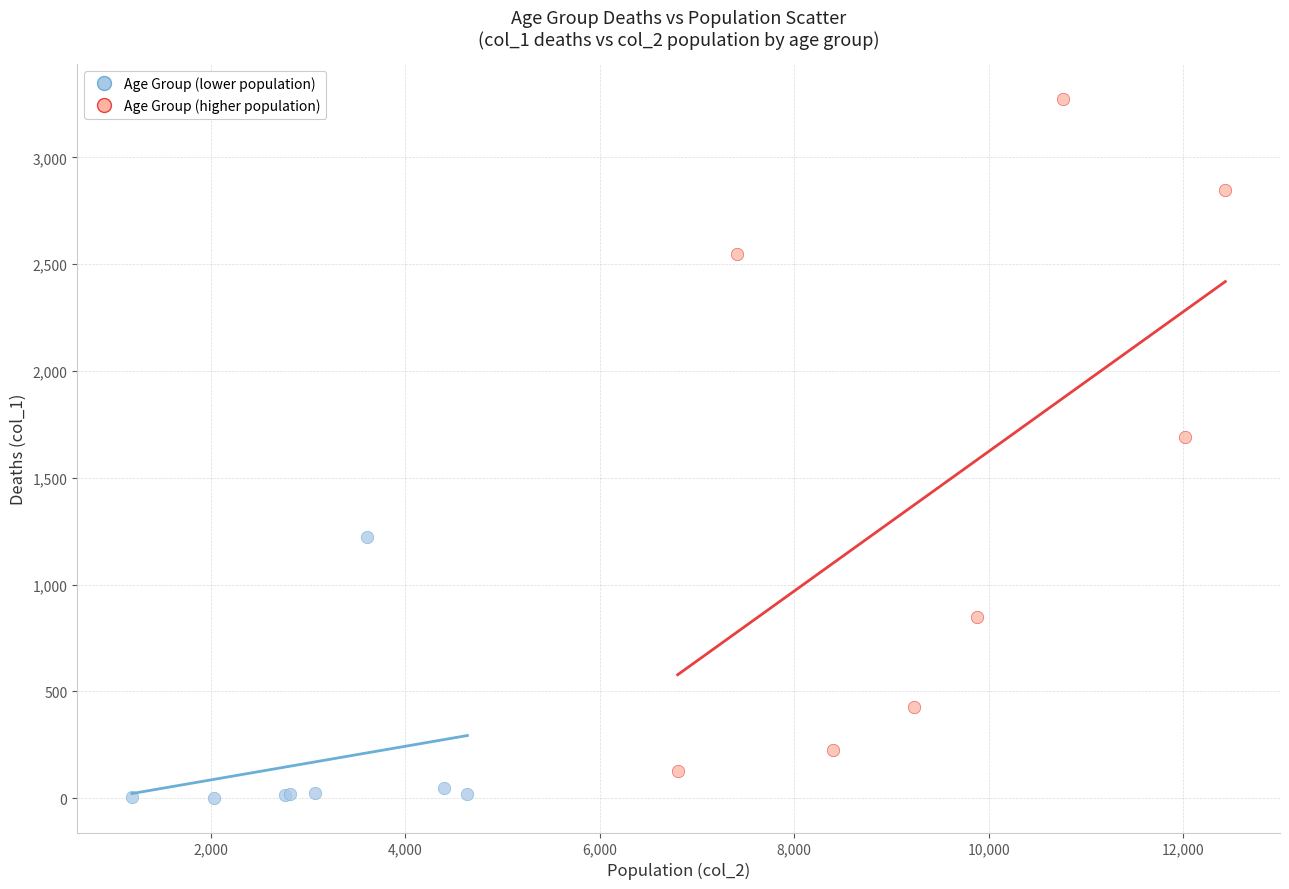

Which series has the largest Y range (max minus min)?

Age Group (higher population)